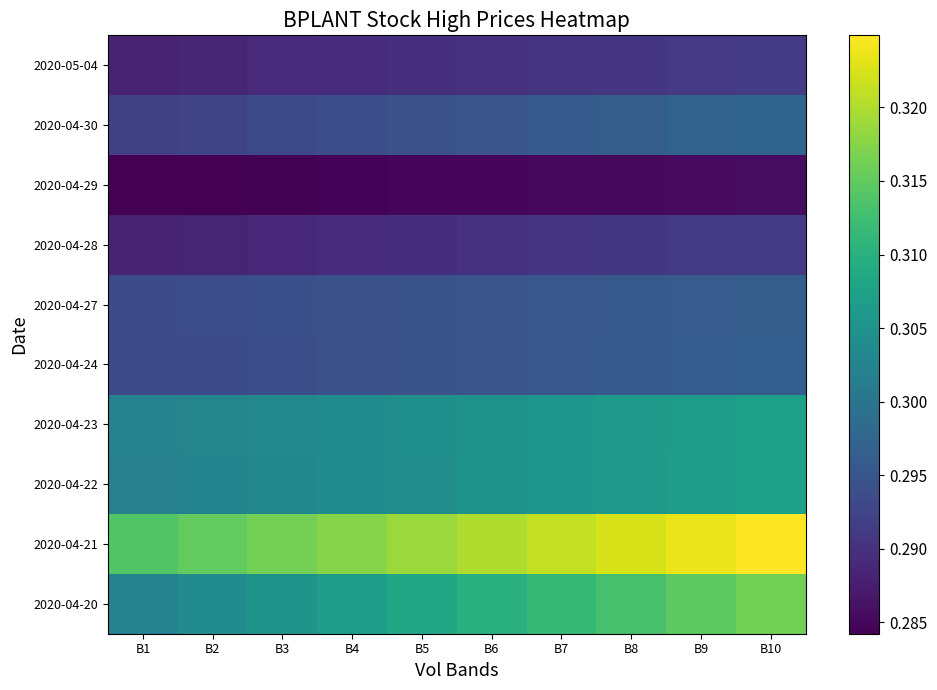

Is it true that 2020-04-27 equals 0.4 at B5?

False